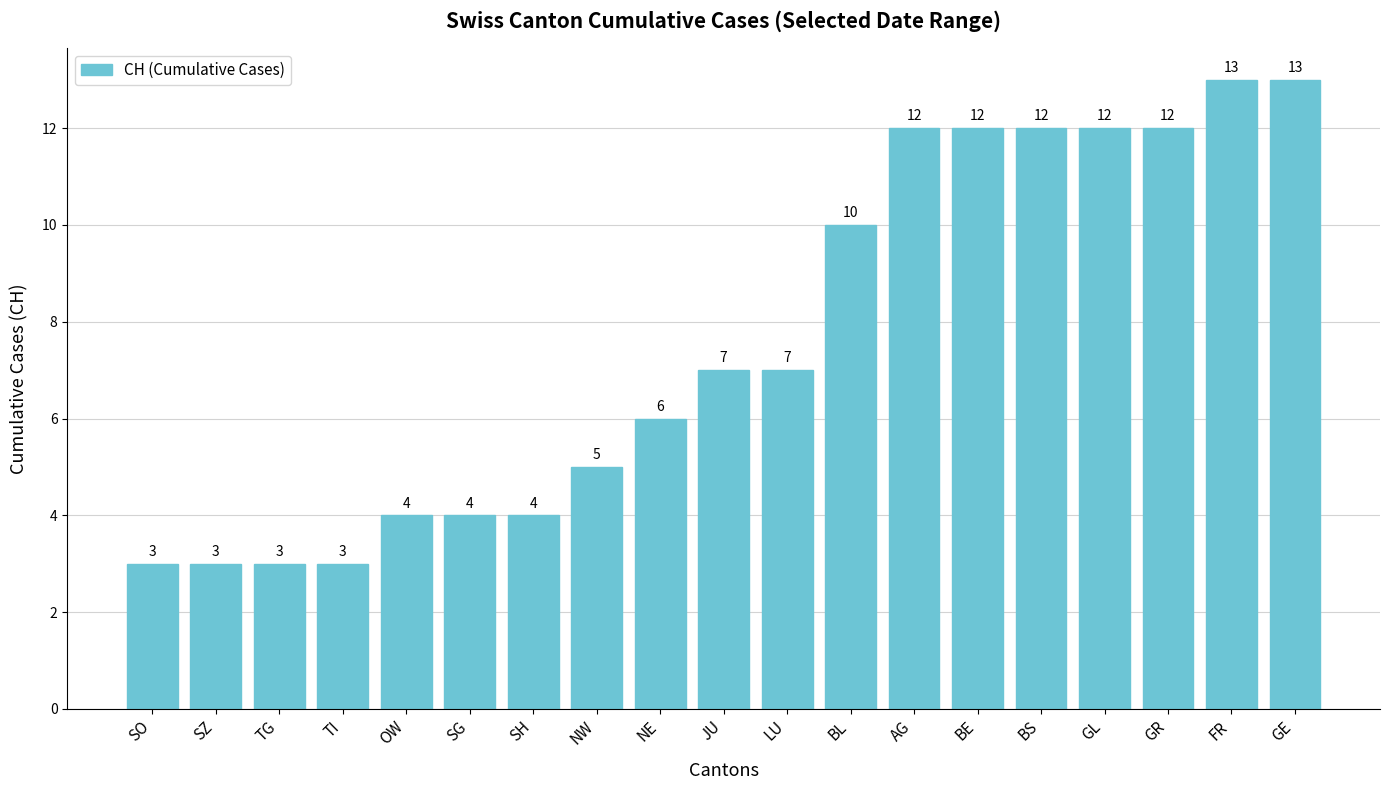

What is the label of the 14th bar from the right?

SG